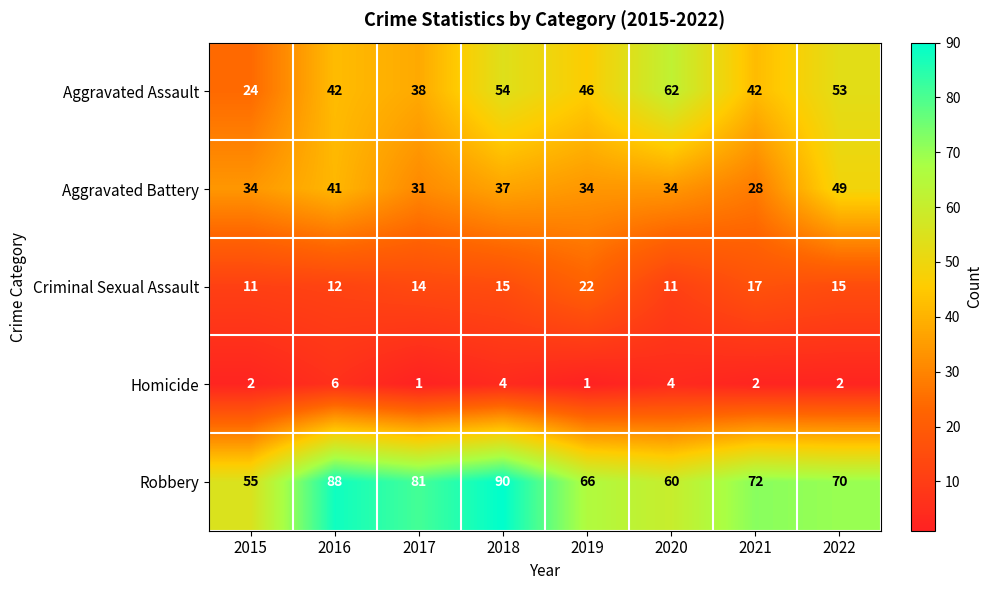

List the series in order of their peak value, highest first.

Robbery, Aggravated Assault, Aggravated Battery, Criminal Sexual Assault, Homicide